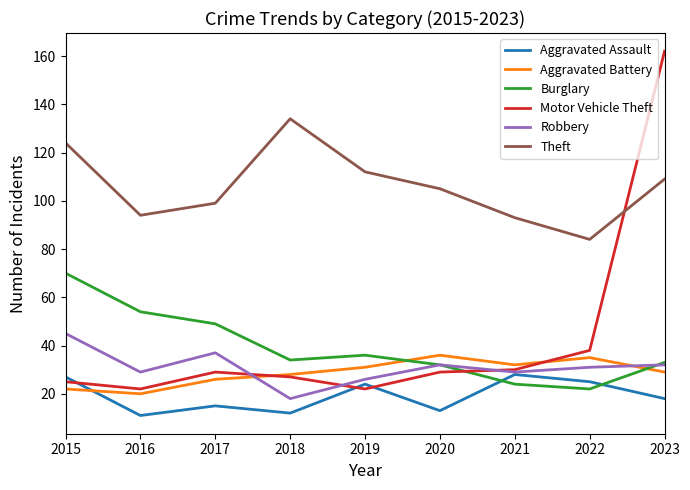

Reading left to right, extract all data points from this chart.

Aggravated Assault: 27	11	15	12	24	13	28	25	18
Aggravated Battery: 22	20	26	28	31	36	32	35	29
Burglary: 70	54	49	34	36	32	24	22	33
Motor Vehicle Theft: 25	22	29	27	22	29	30	38	162
Robbery: 45	29	37	18	26	32	29	31	32
Theft: 124	94	99	134	112	105	93	84	109